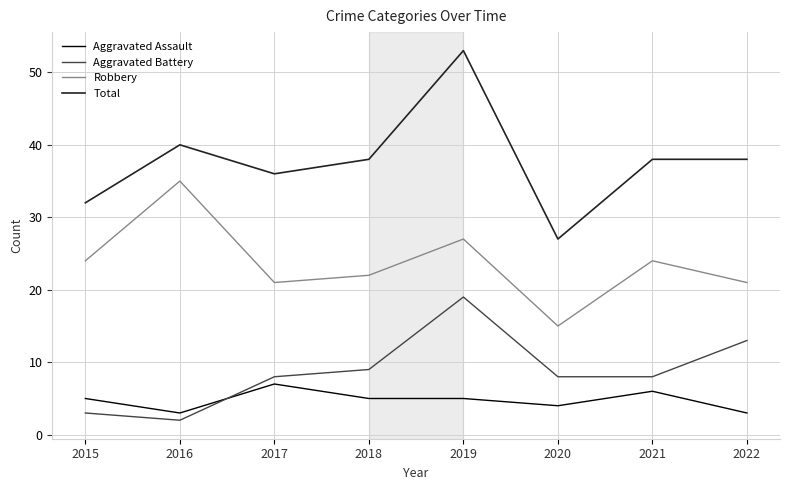

Read the Total value at 2016, to the nearest 10.

40